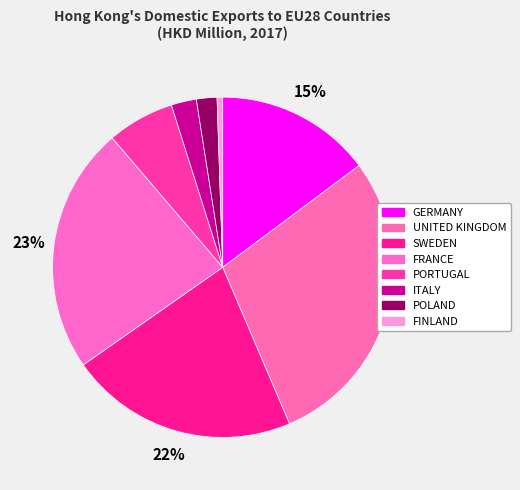

To the nearest percent, what is the difference between the largest and smallest slice percentages?

28%